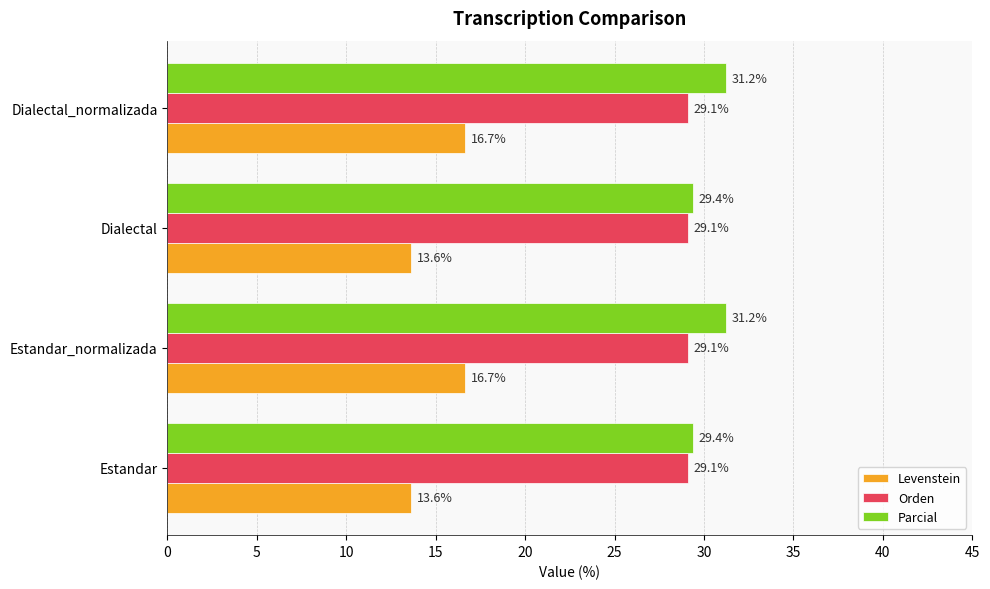

What is the sum of the Parcial values at Dialectal and Estandar?

58.8